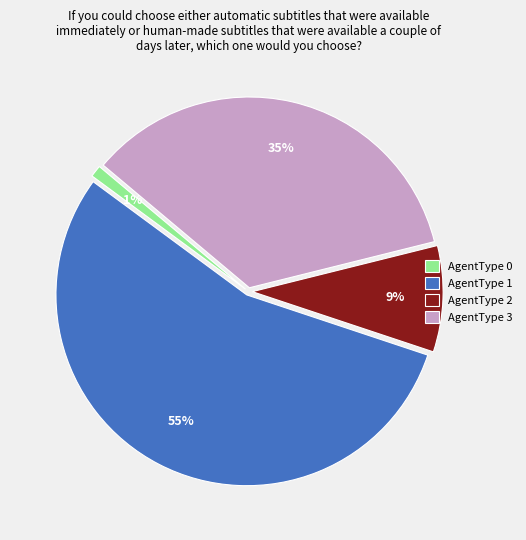

What is the majority slice?

AgentType 1